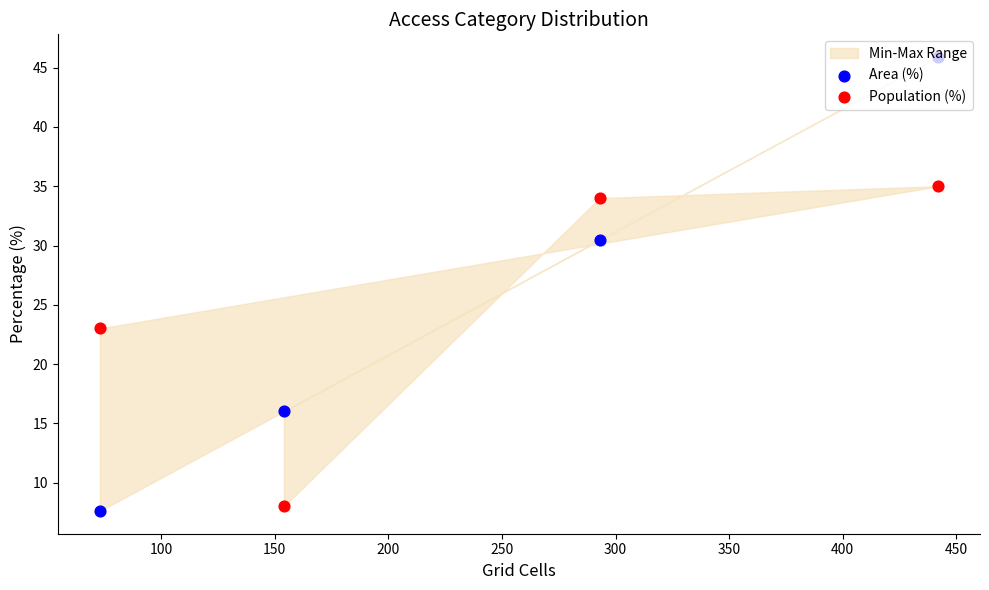

Which series contains the lowest Y value?

Area (%)